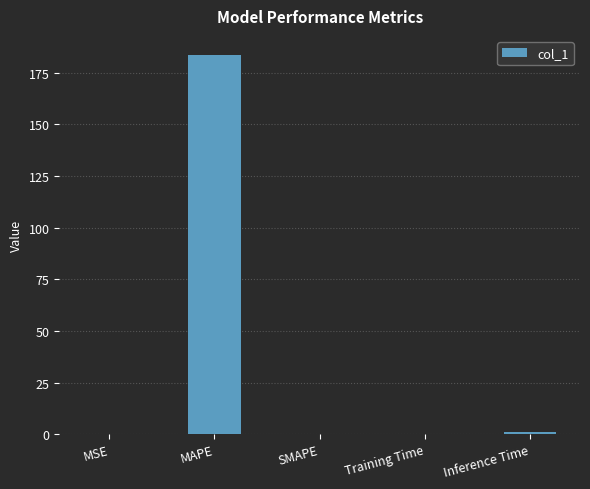

What is the maximum value shown in the chart?

183.6